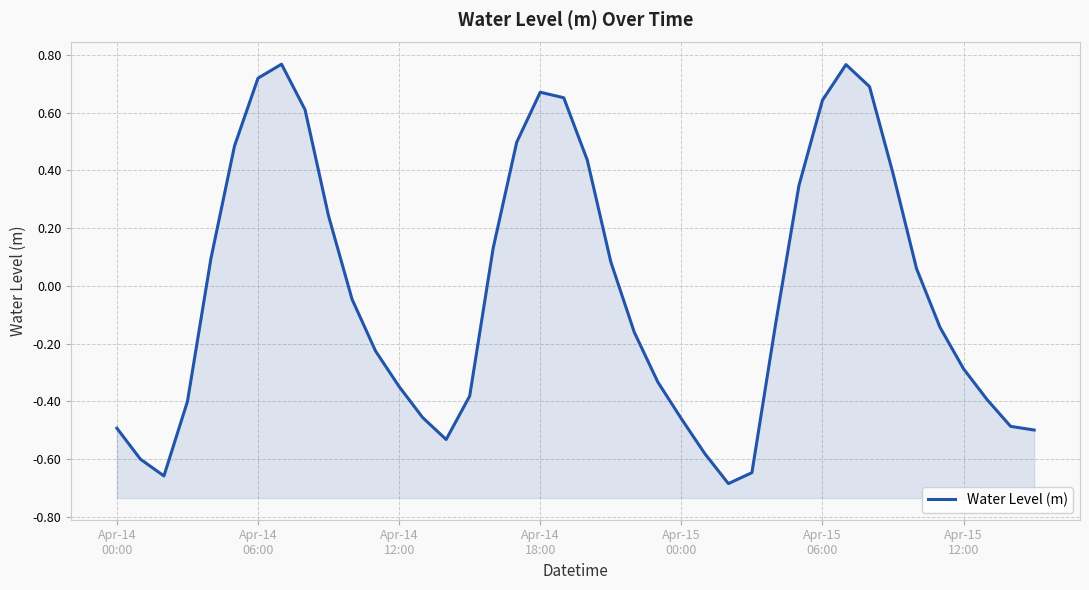

What is the value of the 15th point from the left?

-0.5